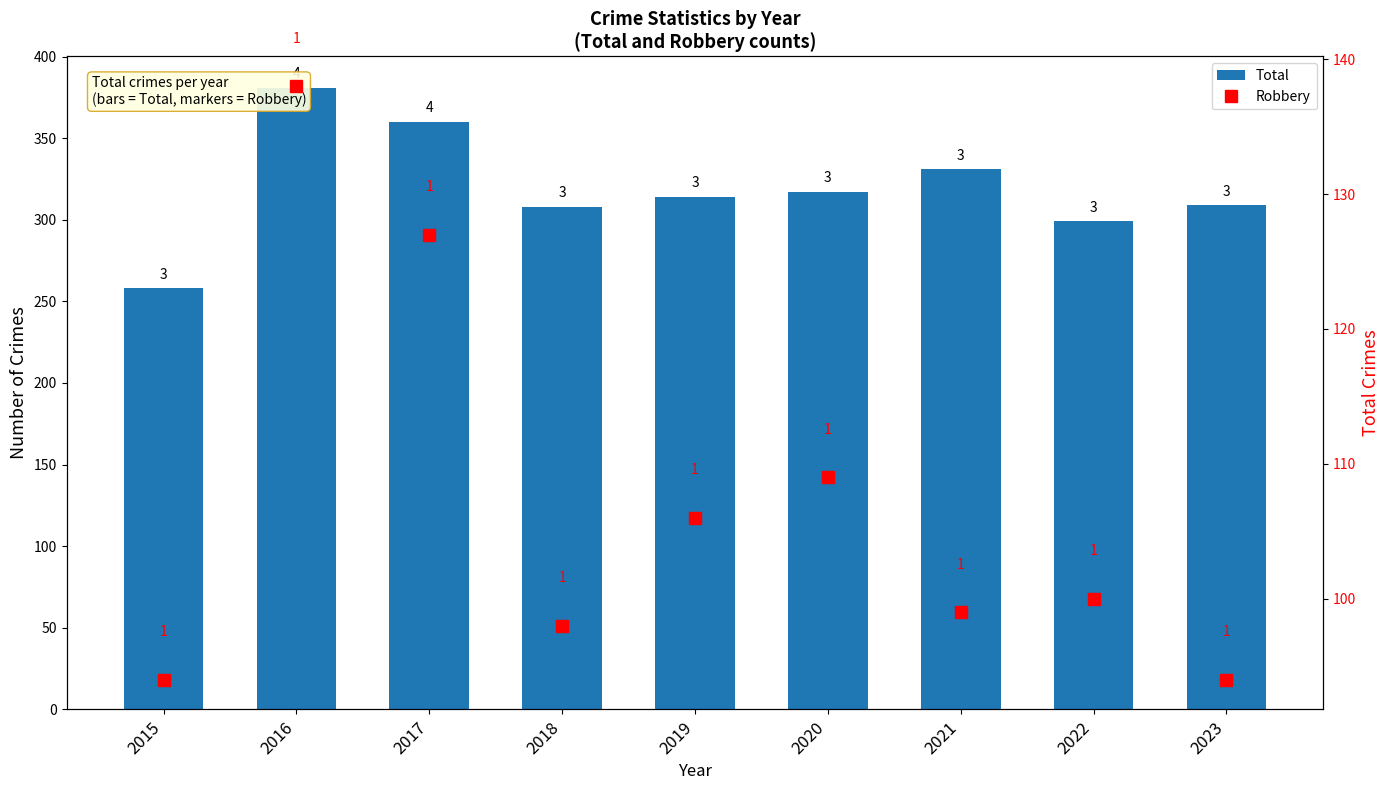

Which series has the largest total across all categories?

Total